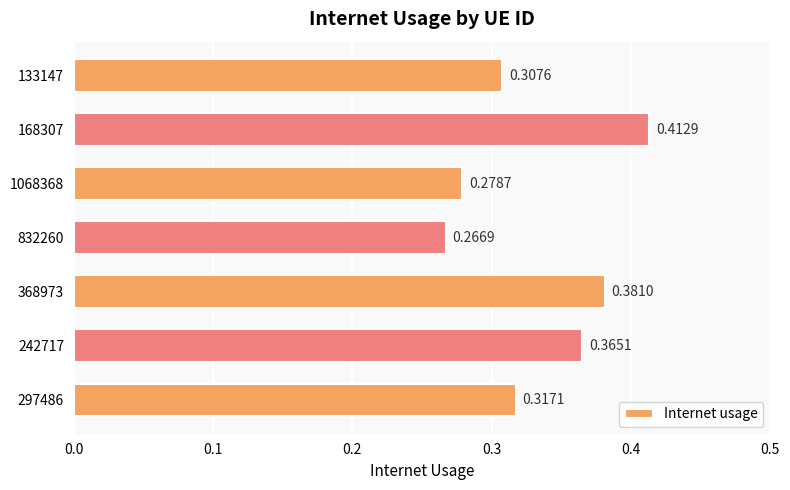

Are the bars horizontal?

Yes